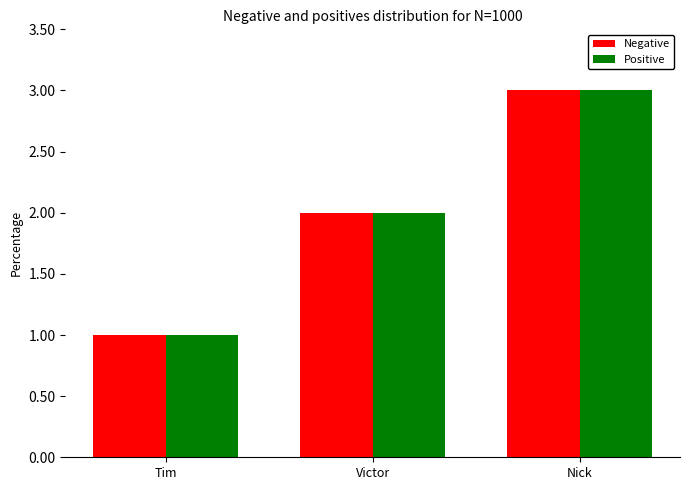

Count the Negative values in the range 1 to 3.

3